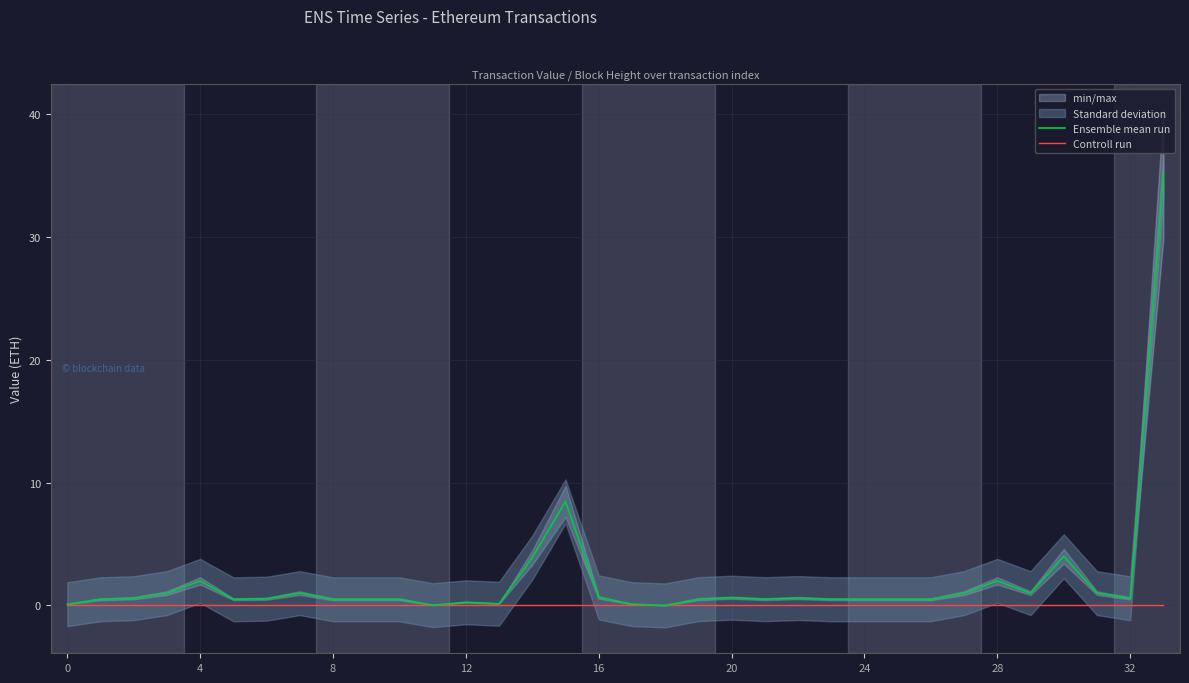

True or false: Ensemble mean run has a value of 2.0 at 4.

True